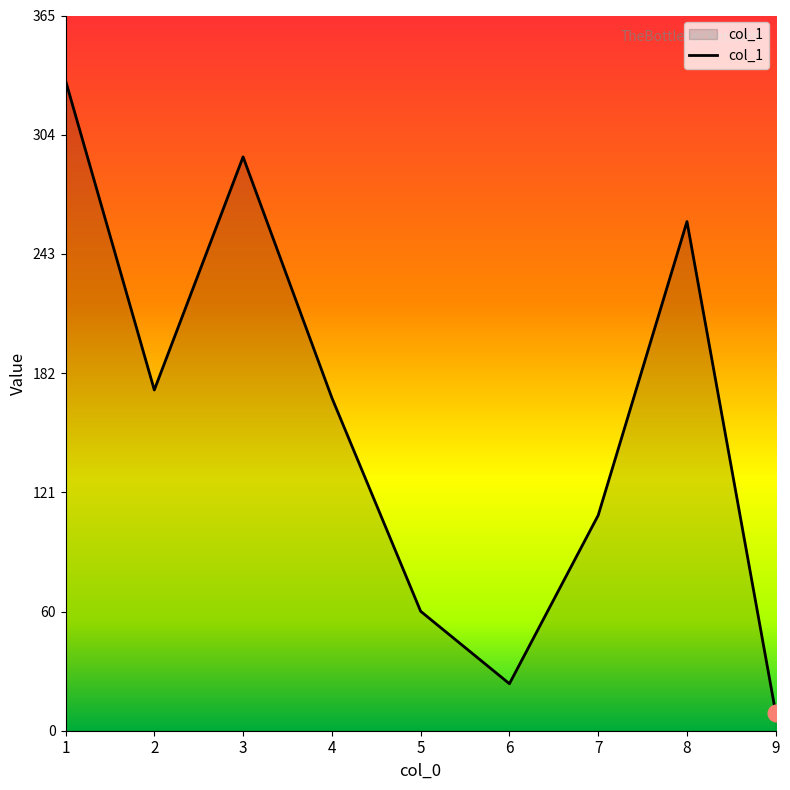

Reading right to left, transcribe all the data shown in this chart.

9=9	8=260	7=110	6=24	5=61	4=170	3=293	2=174	1=332